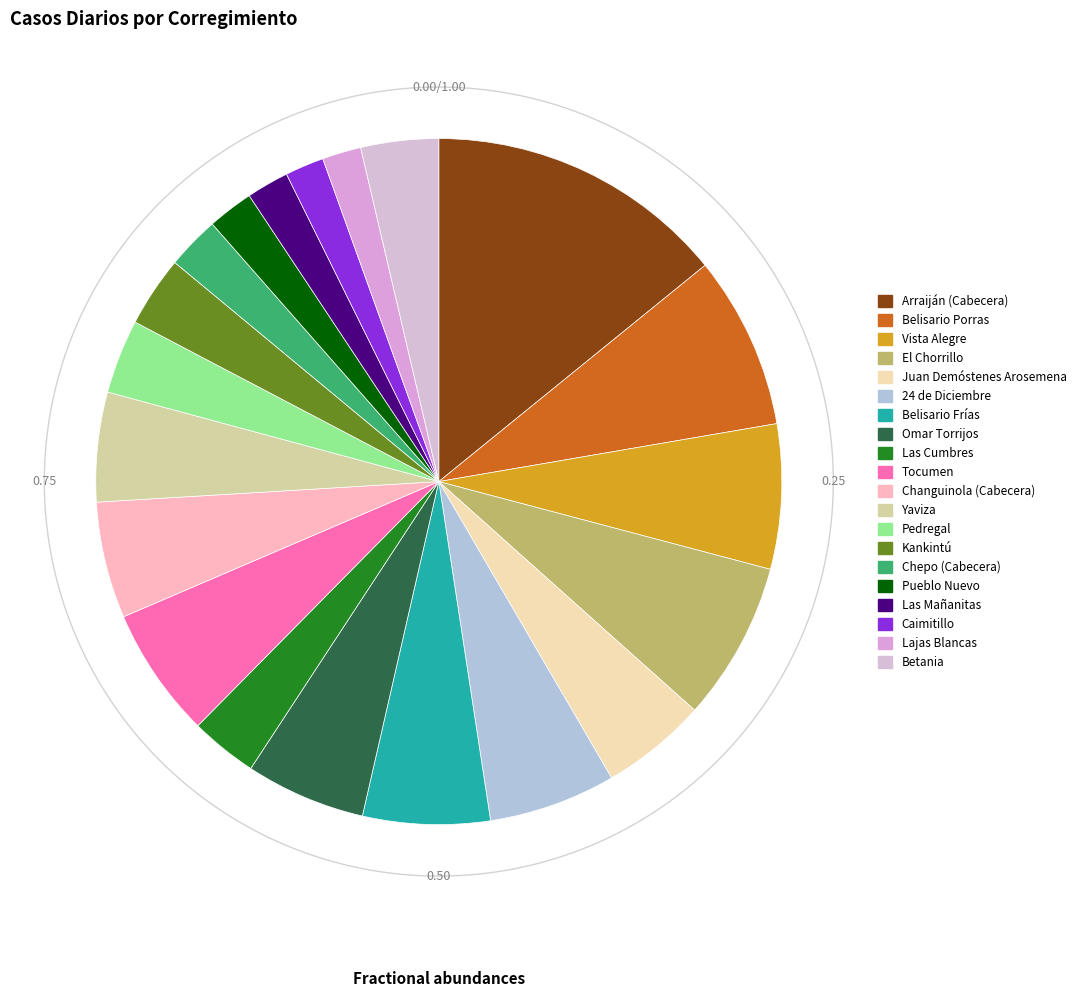

What is the ratio of the value at Juan Demóstenes Arosemena to the value at Chepo (Cabecera)?

2.0